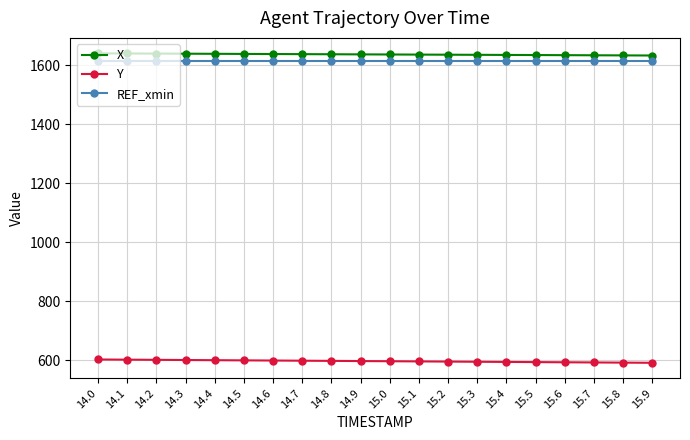

What is the spread (max minus min) of values at 14.6?

1039.9